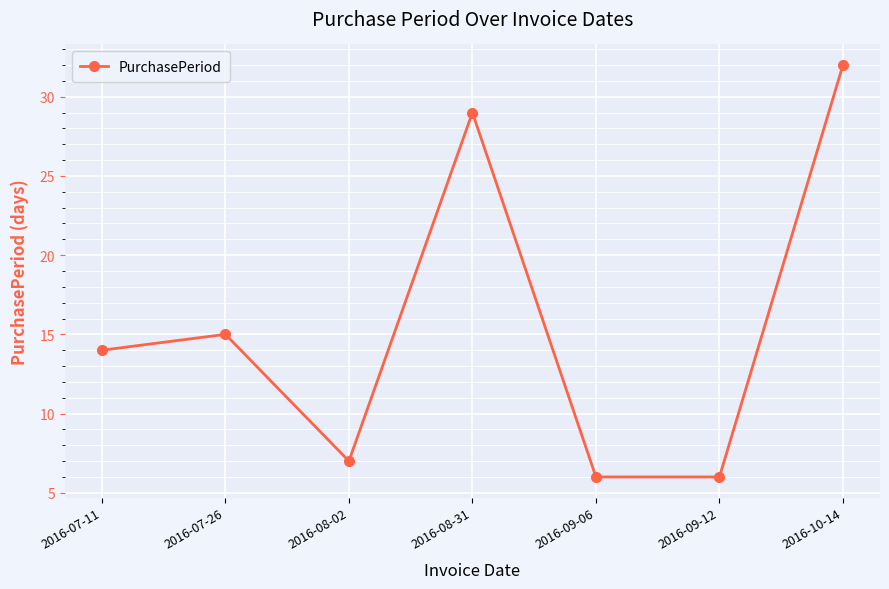

How many points are higher than both their immediate neighbors (excluding endpoints)?

2